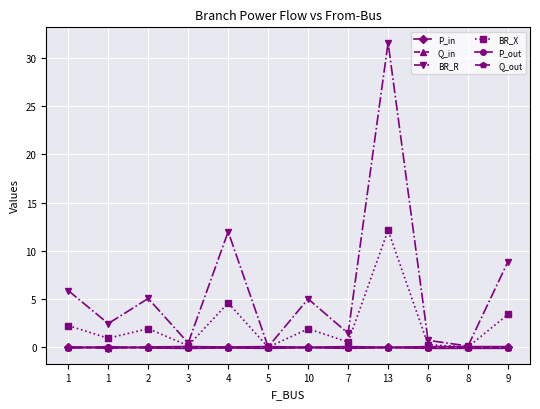

How many distinct data groups are displayed?

6